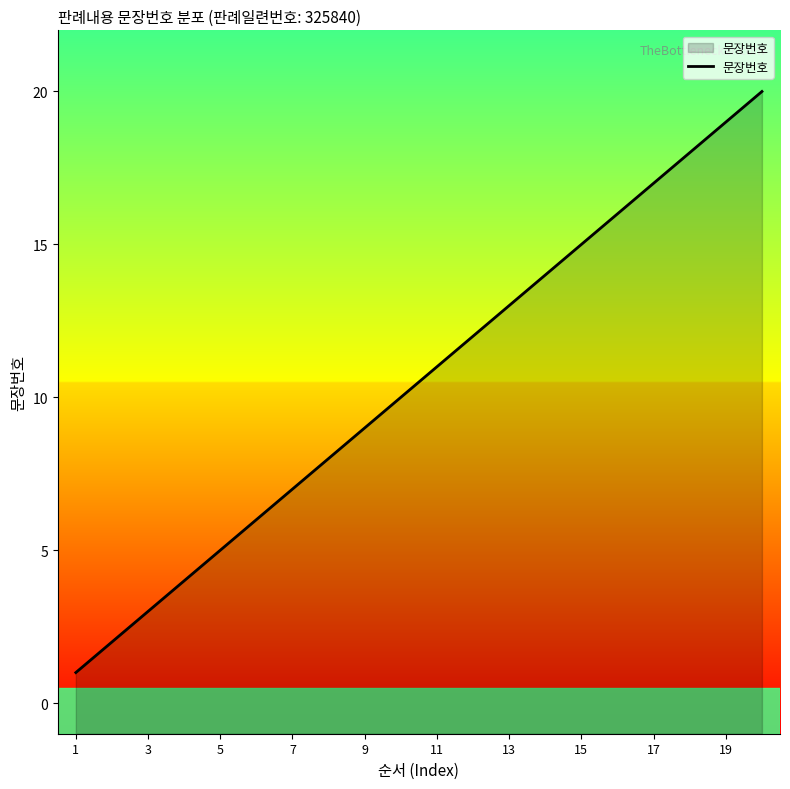

What is the change in value from 3 to 15?

+12